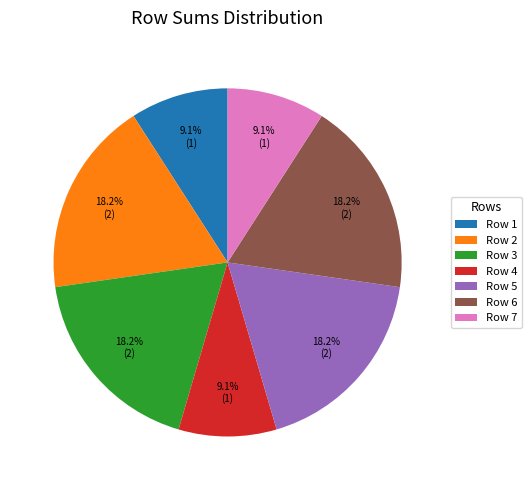

To the nearest percent, what is the average slice percentage?

14%